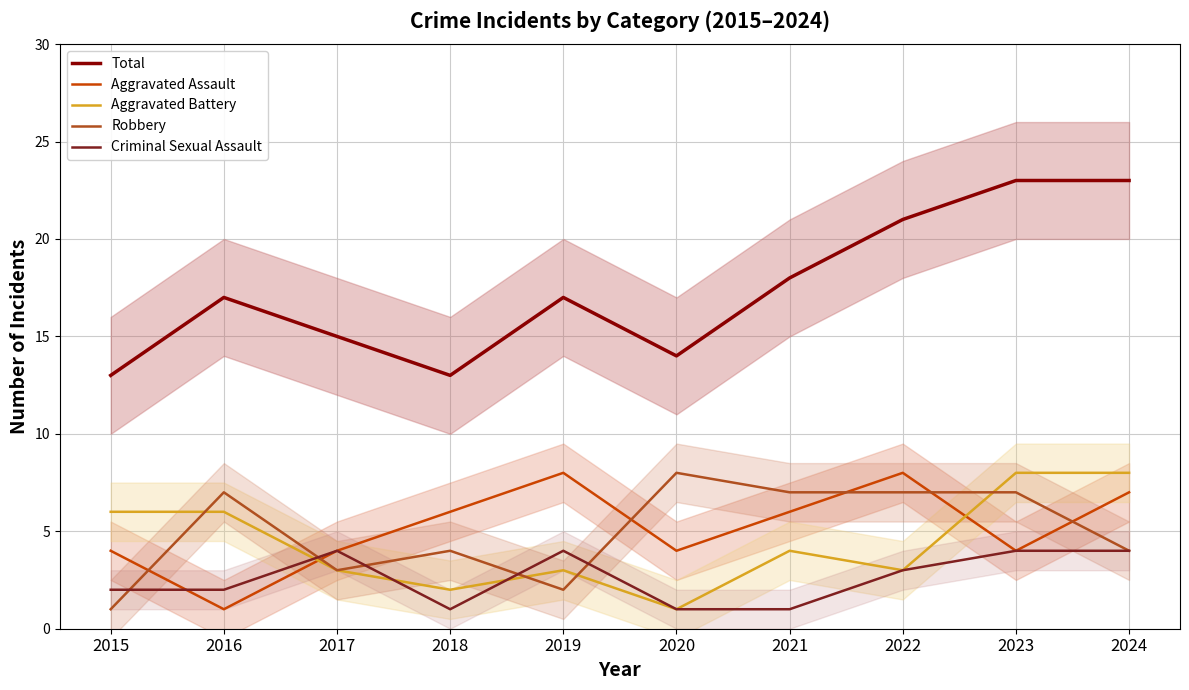

What is the difference between the Aggravated Assault values at 2022 and 2017?

4